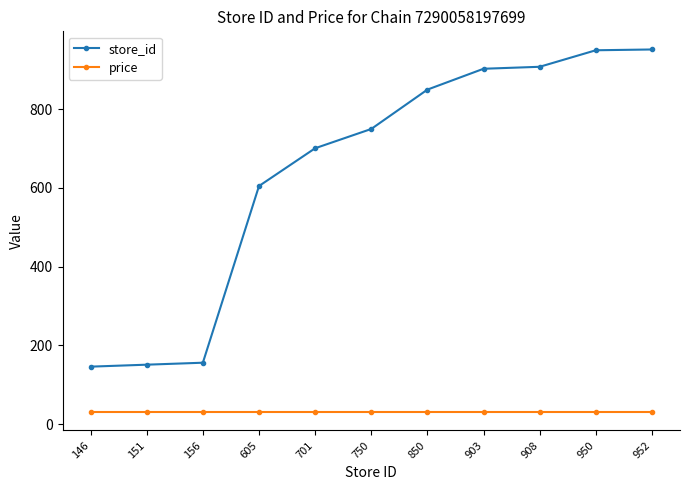

Between 156 and 750, which series saw the biggest shift?

store_id